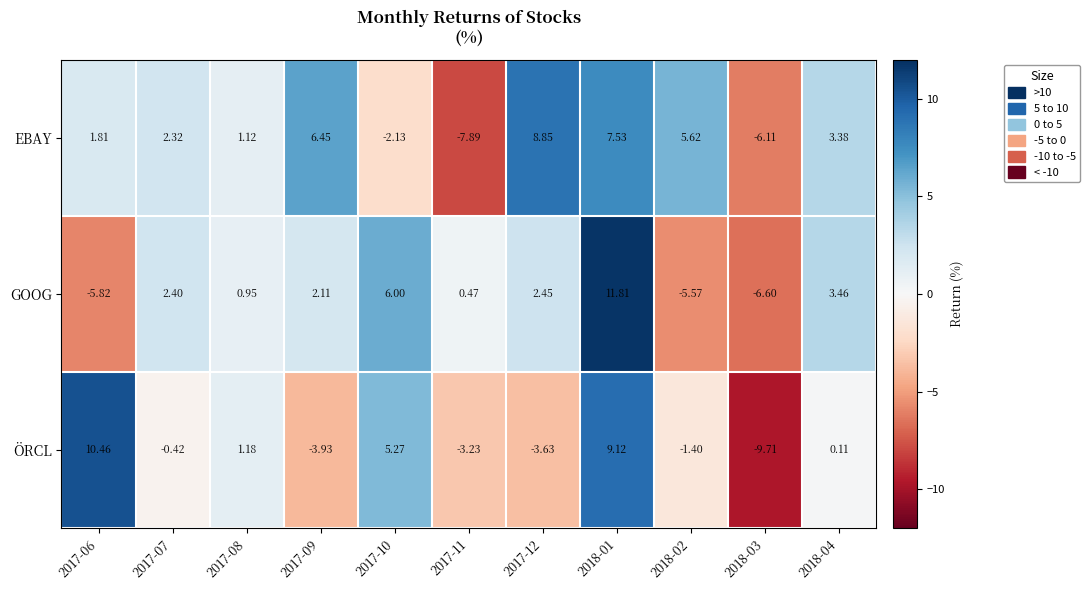

List the series in order of their peak value, highest first.

GOOG, ÖRCL, EBAY